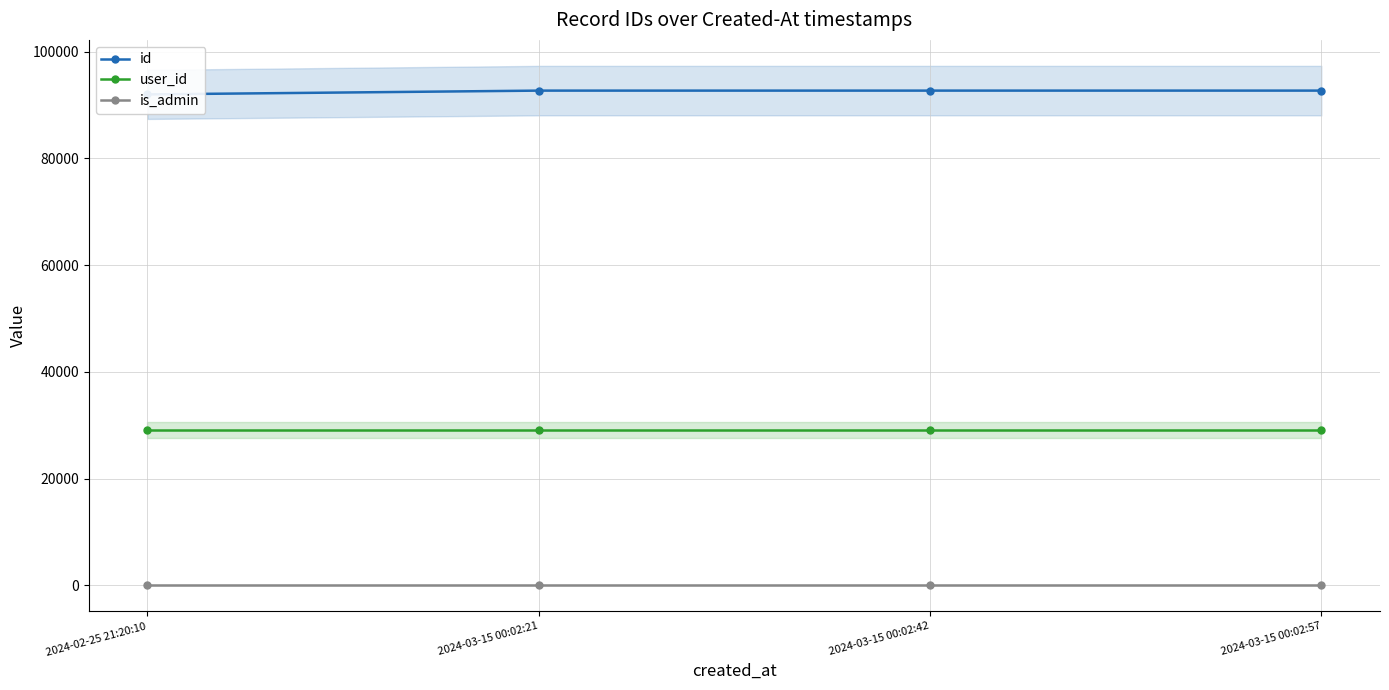

True or false: id has more than 2 interior local peaks.

False